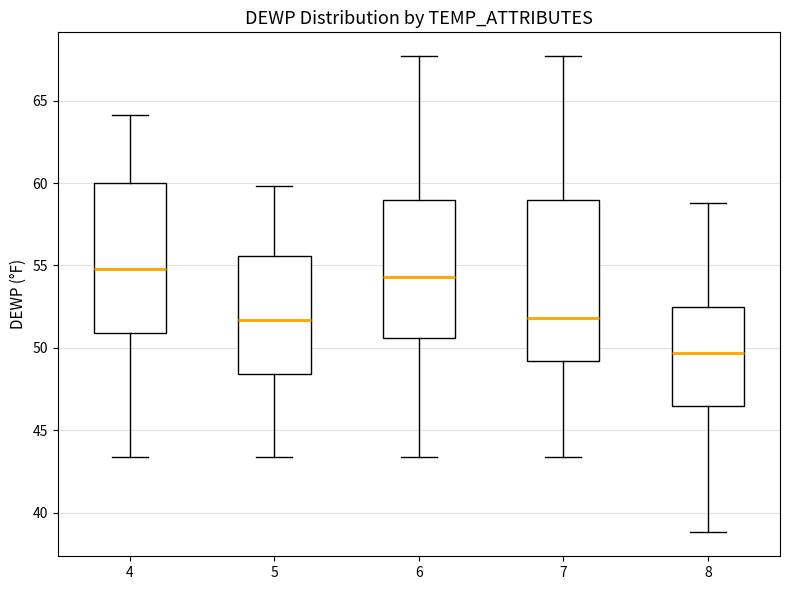

Where is the upper edge of the box at x = 7 on the y-axis? The values are not printed on the chart, so give them approximately, as read against the axis.

59.0